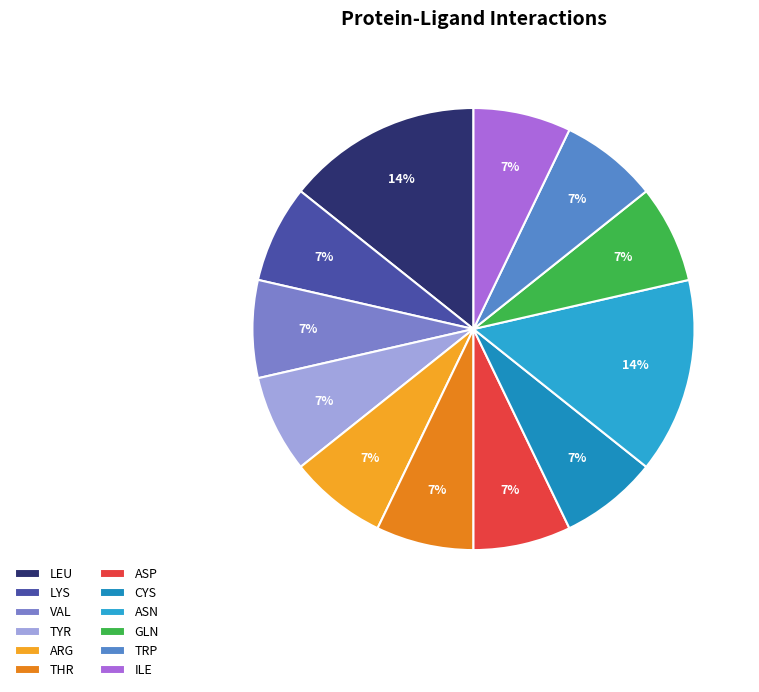

What percentage is the THR slice, to the nearest percent?

7%